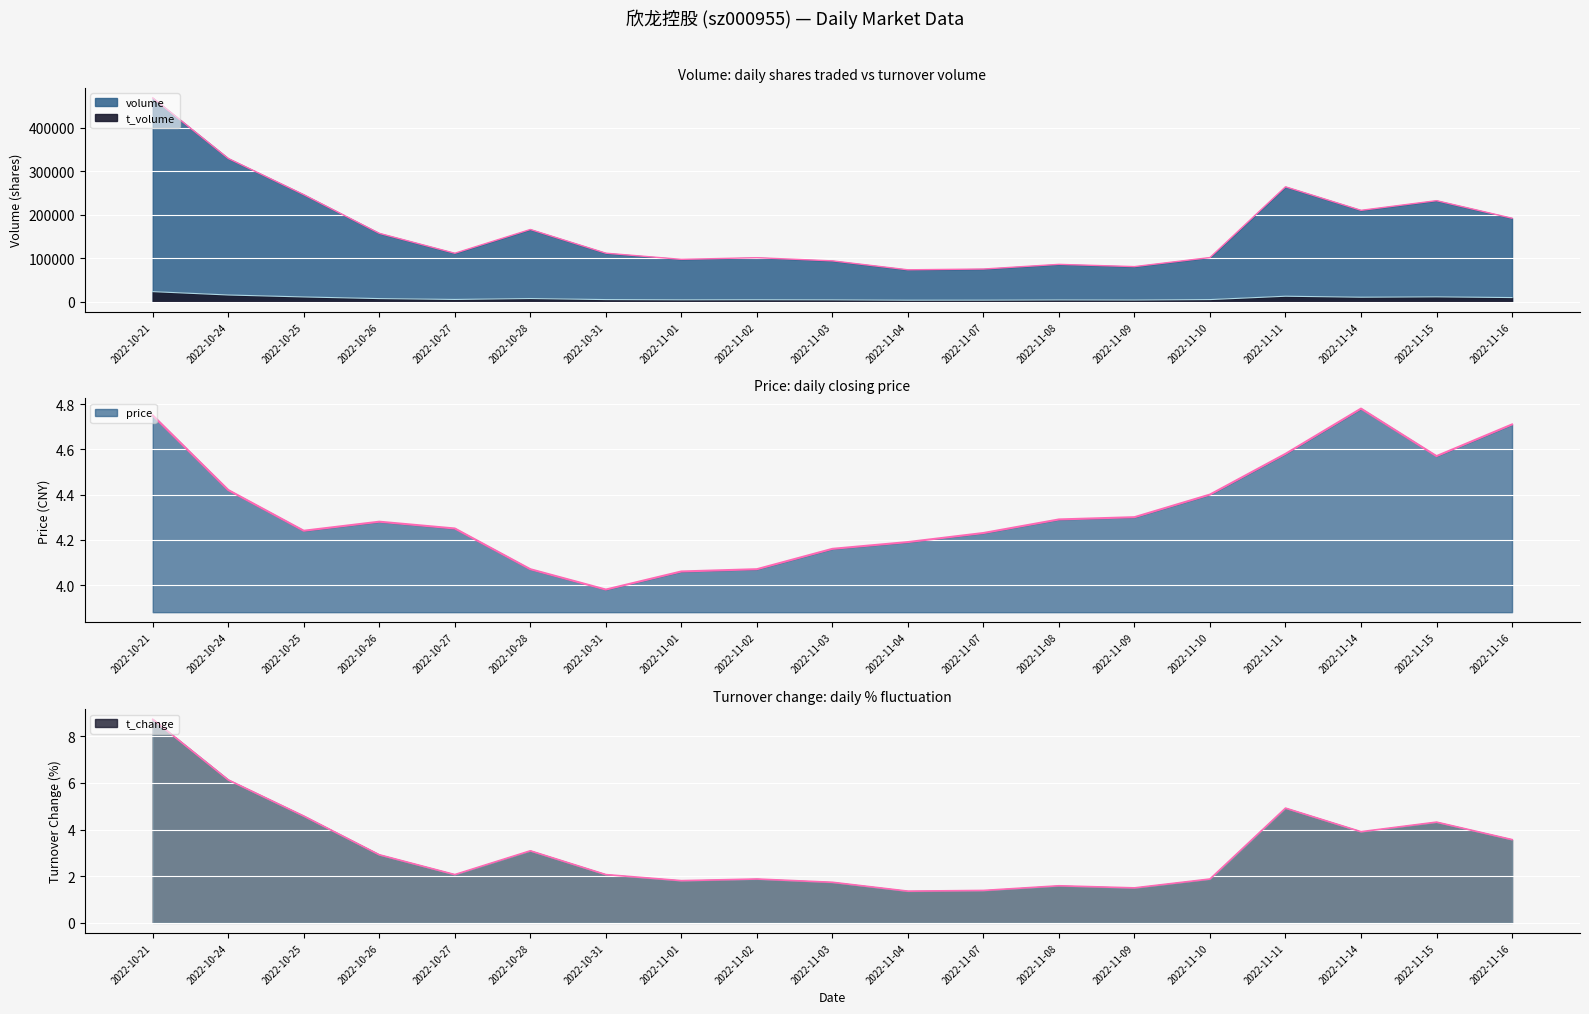

True or false: price has more than 1 interior local peaks.

True